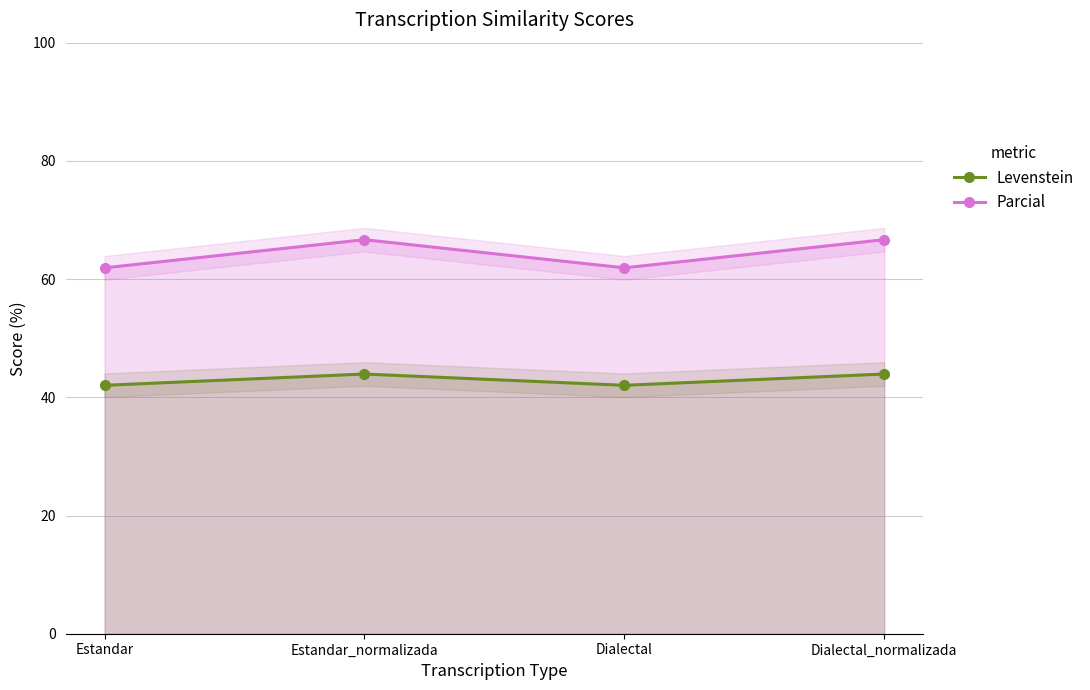

At how many categories does at least one series exceed 43?

4